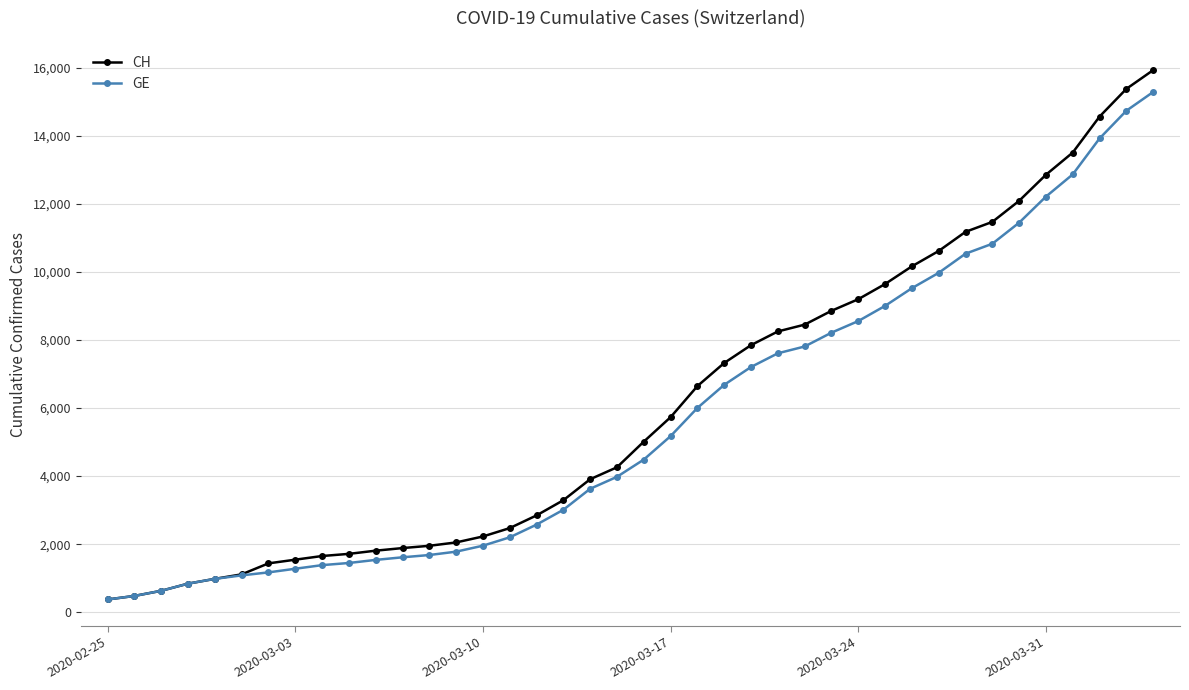

Which series has the largest range (max minus min)?

CH